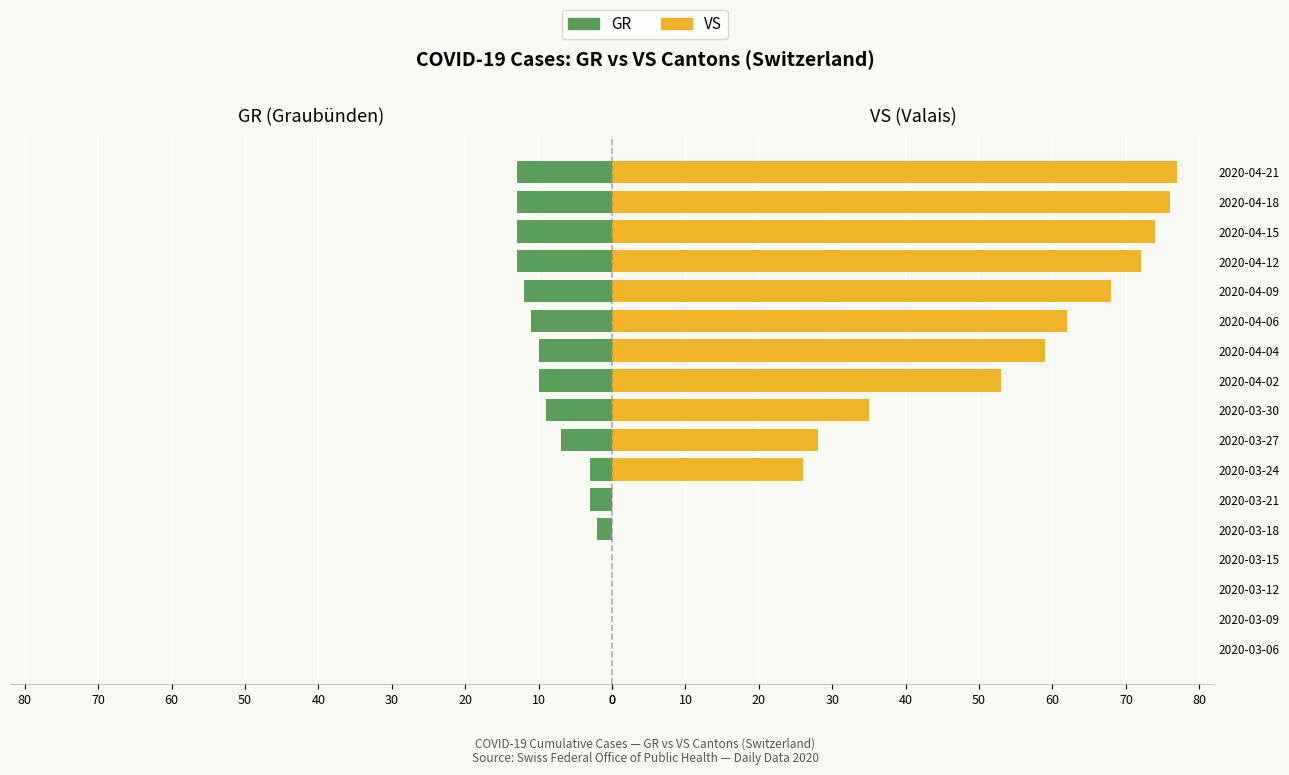

The value of VS at 2020-03-09 is -38. True or false?

False